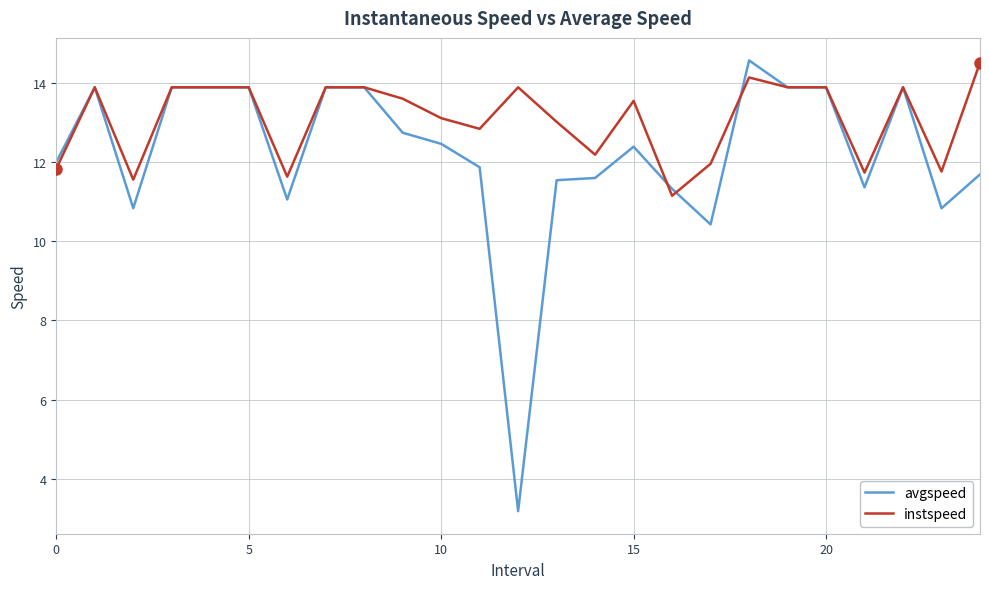

Count the number of categories in the chart.

25